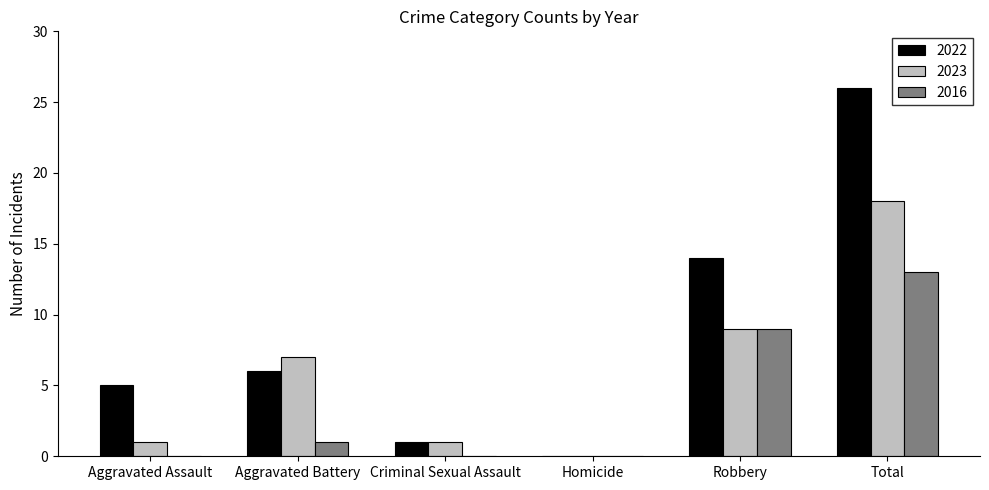

The 2022 series shows -15 at Homicide. True or false?

False